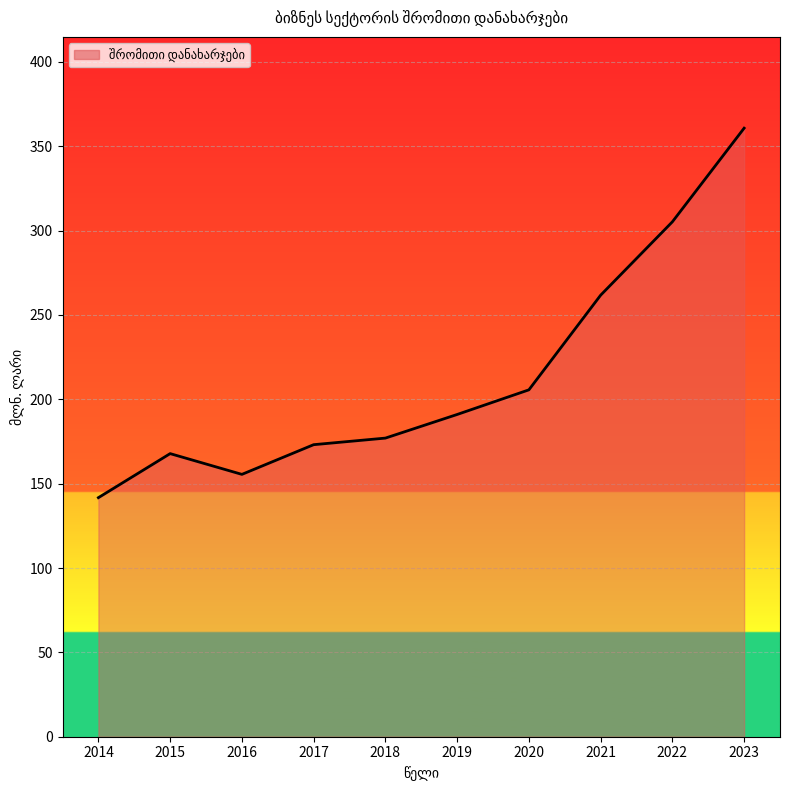

Which label corresponds to the largest value in the chart?

2023